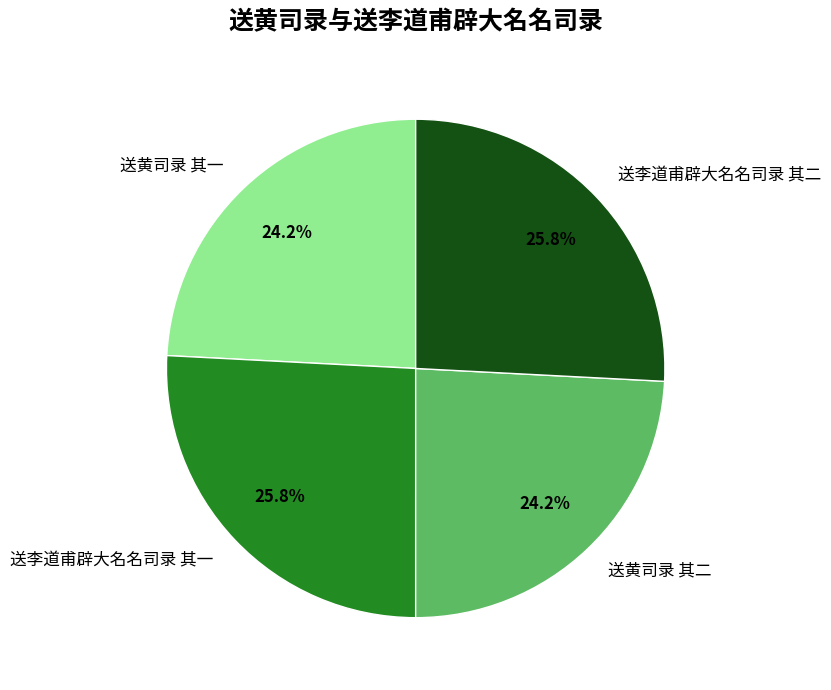

To the nearest percent, what is the difference between the 送黄司录 其二 and 送李道甫辟大名名司录 其一 slice percentages?

2%